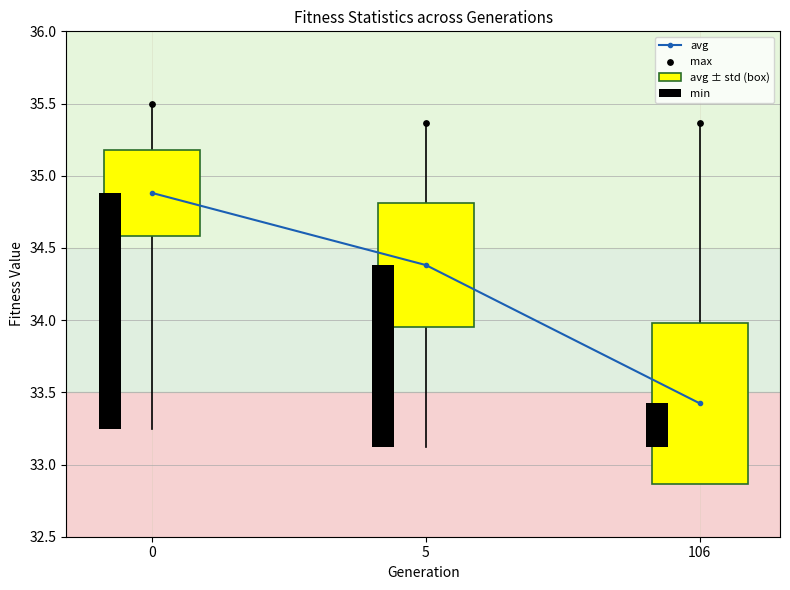

What are all the series names shown in the legend?

avg, avg ± std (box), min, max